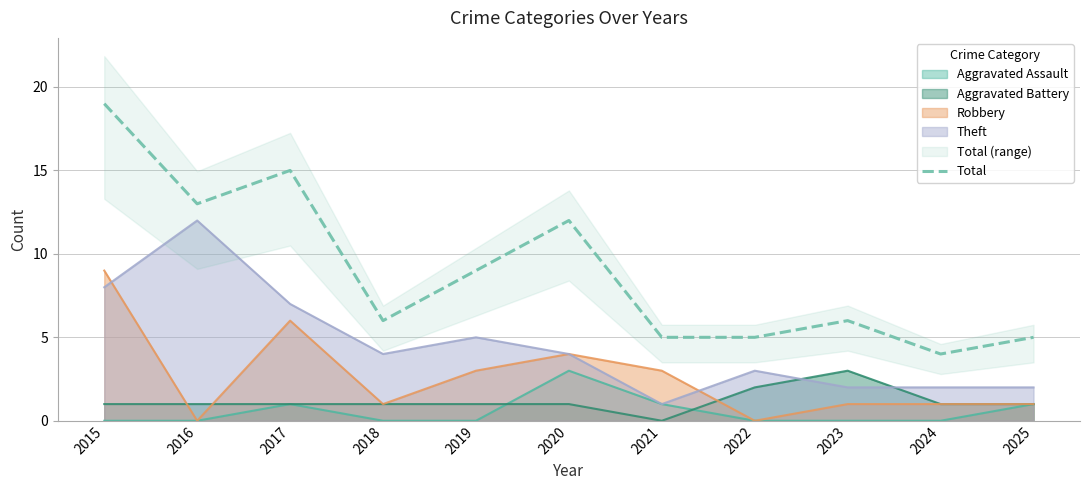

Reading right to left, transcribe all the data shown in this chart.

2025=5	2024=4	2023=6	2022=5	2021=5	2020=12	2019=9	2018=6	2017=15	2016=13	2015=19